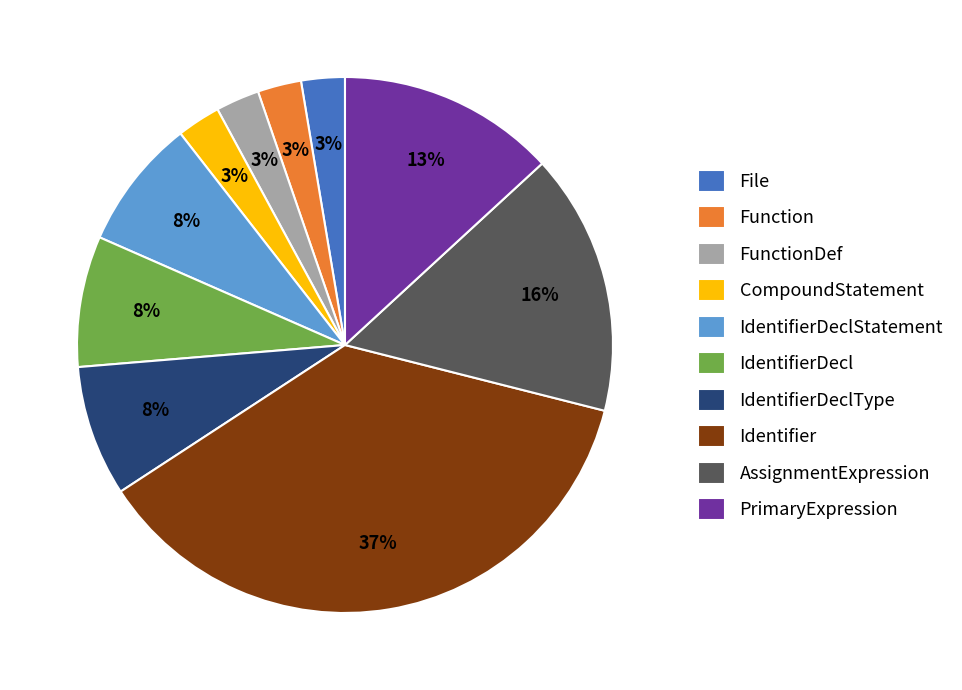

Is there a majority slice in this chart?

No